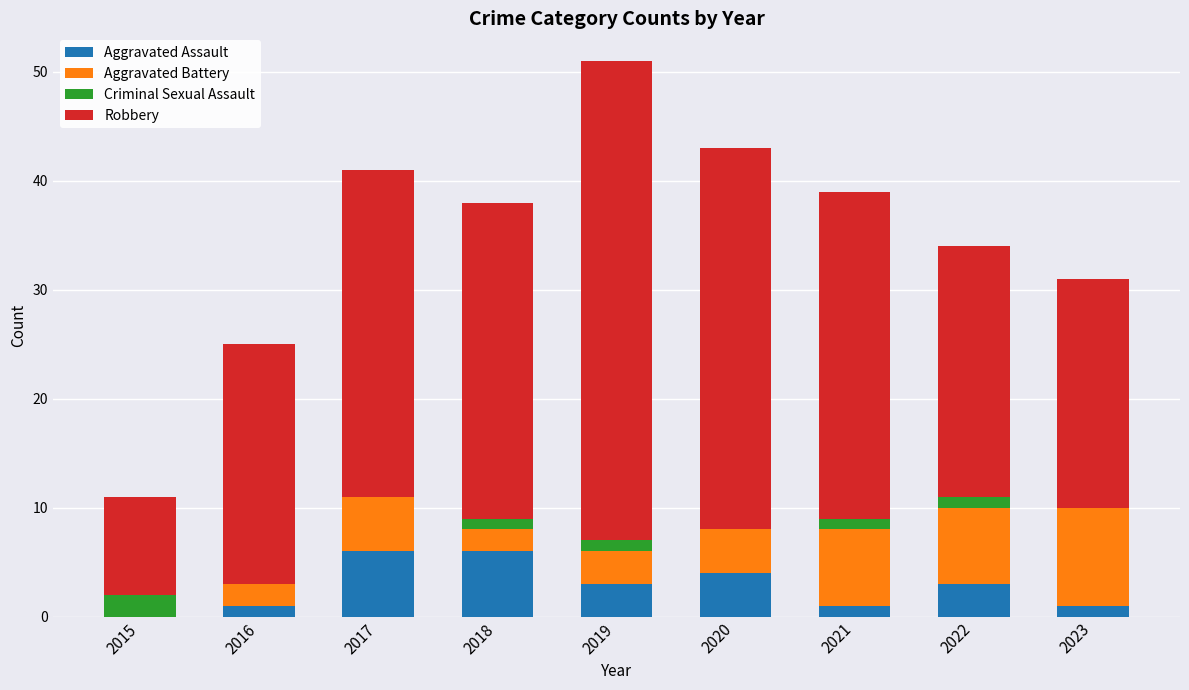

At which category is the sum across all series the highest?

2019